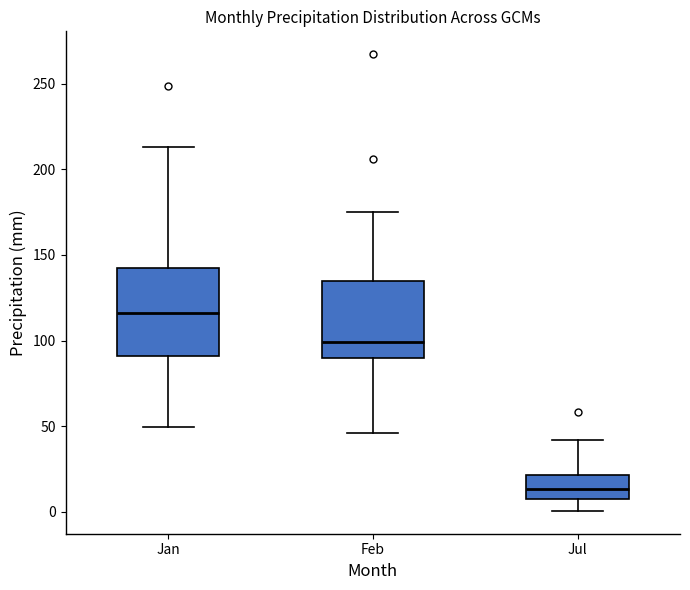

Which box has the lowest median line?

Jul